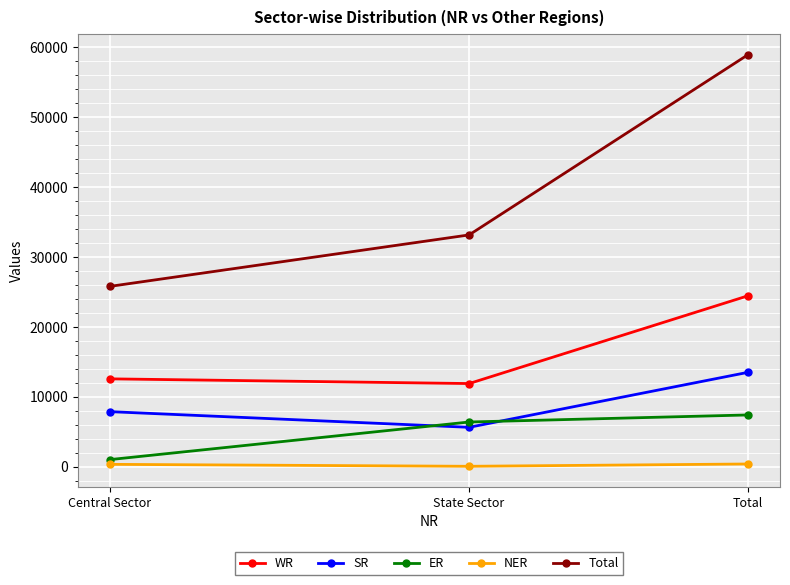

What is the average value of the Total series?

39315